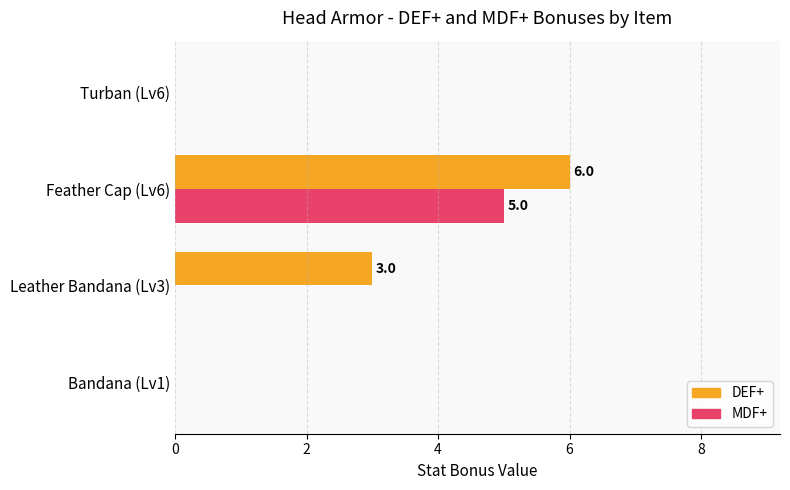

Between Leather Bandana (Lv3) and Feather Cap (Lv6), which series saw the biggest shift?

MDF+